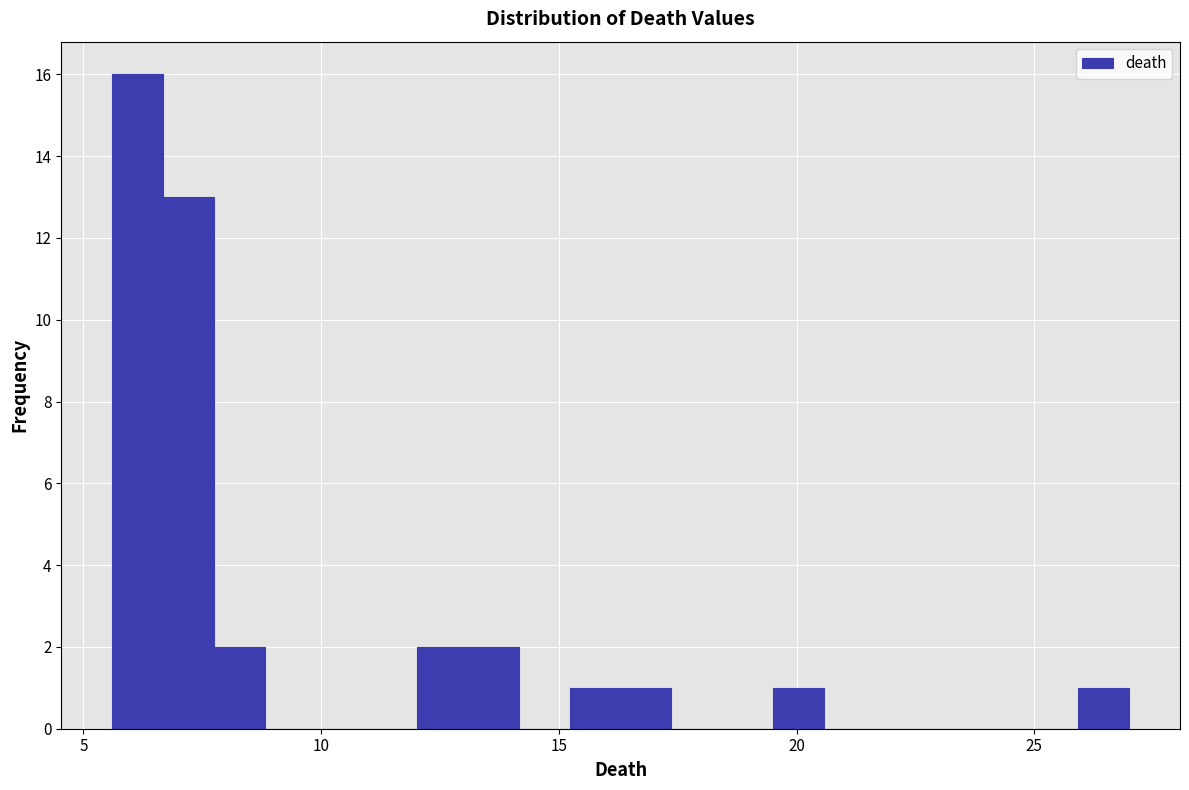

Around what value on the x-axis is the tallest bar? Give the approximate position of its centre, as read against the axis.

6.0